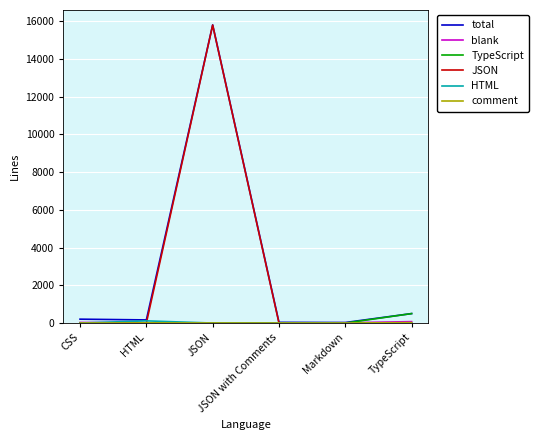

Which series has the largest total across all categories?

total